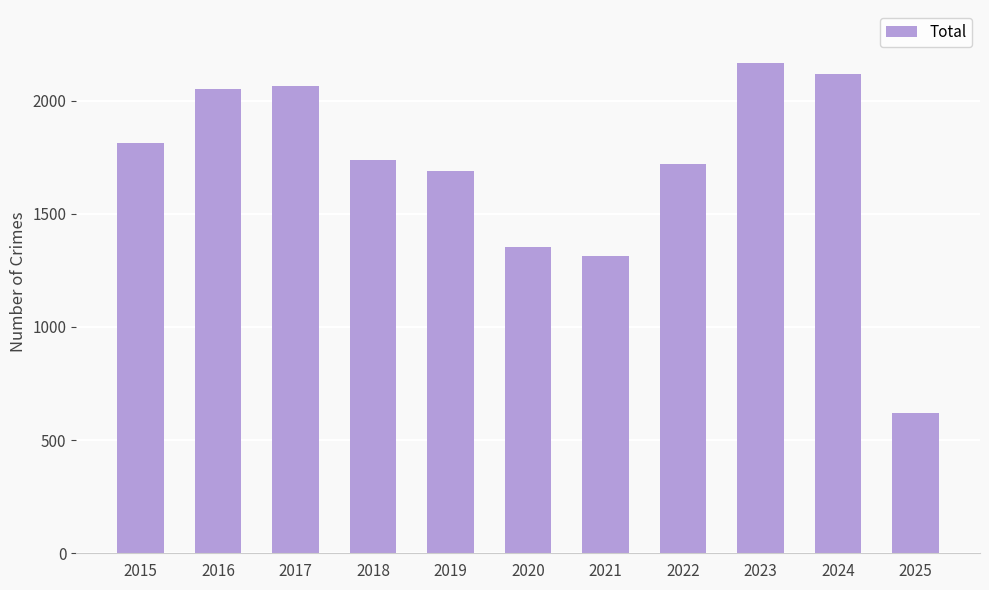

How many bars are there in total?

11